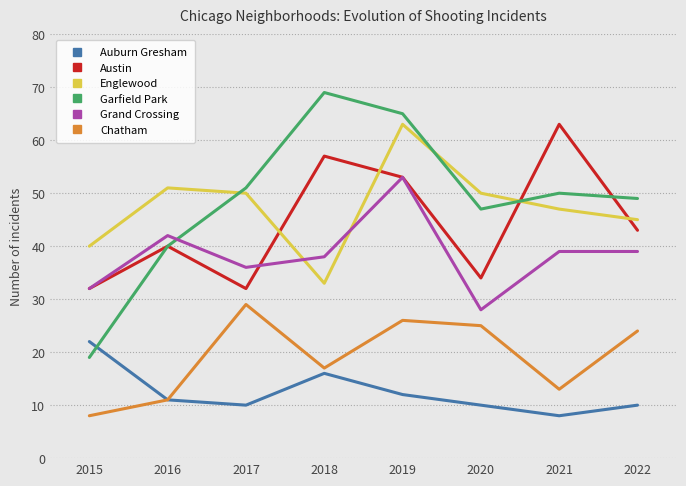

Is the value of Garfield Park at 2017 greater than the value of Chatham at 2018?

Yes